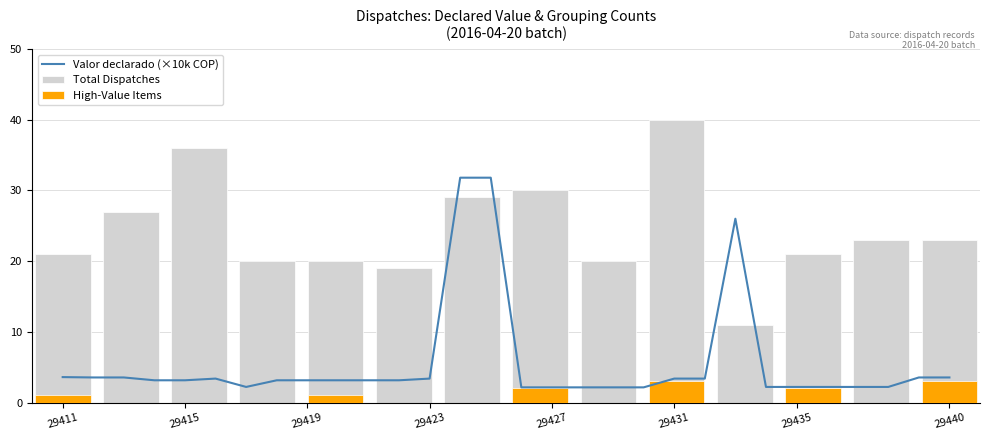

List the labels in order of value, smallest first.

29426, 29427, 29428, 29429, 29430, 29417, 29434, 29435, 29436, 29437, 29438, 29414, 29415, 29418, 29419, 29420, 29421, 29422, 29416, 29423, 29431, 29432, 29412, 29413, 29439, 29440, 29411, 29433, 29424, 29425